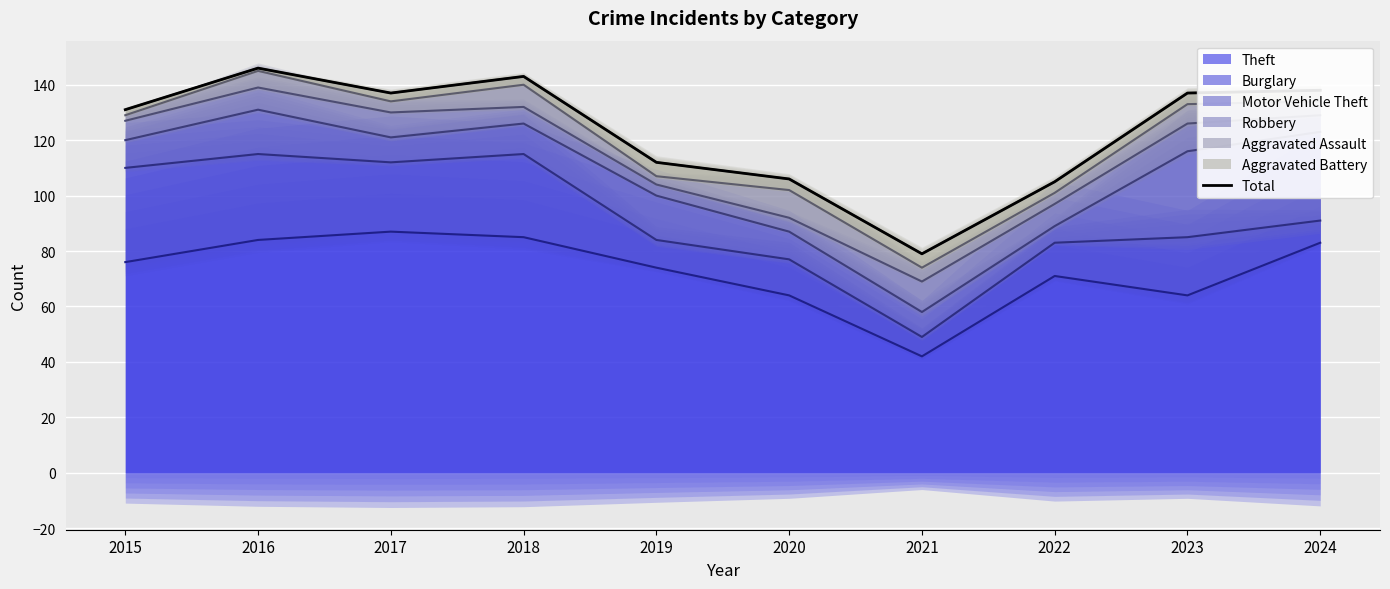

What is the smallest value displayed?

79